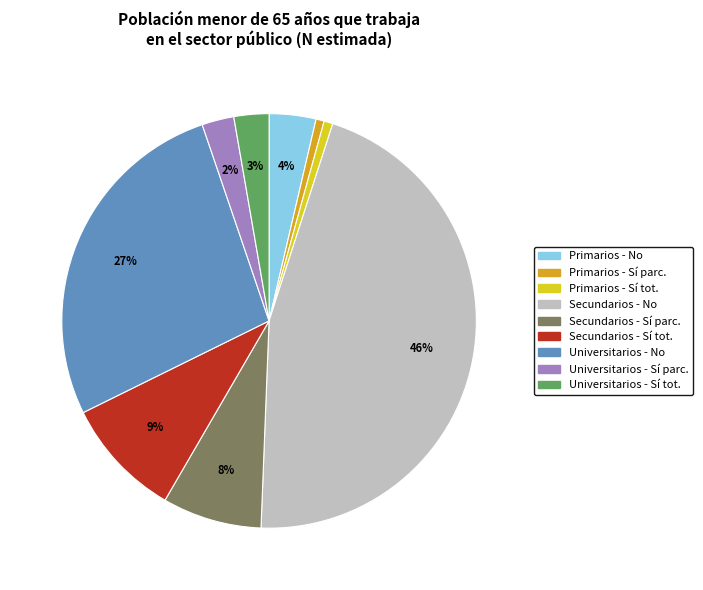

Do Secundarios - No and Secundarios - Sí parc. together represent more than half of the pie?

Yes